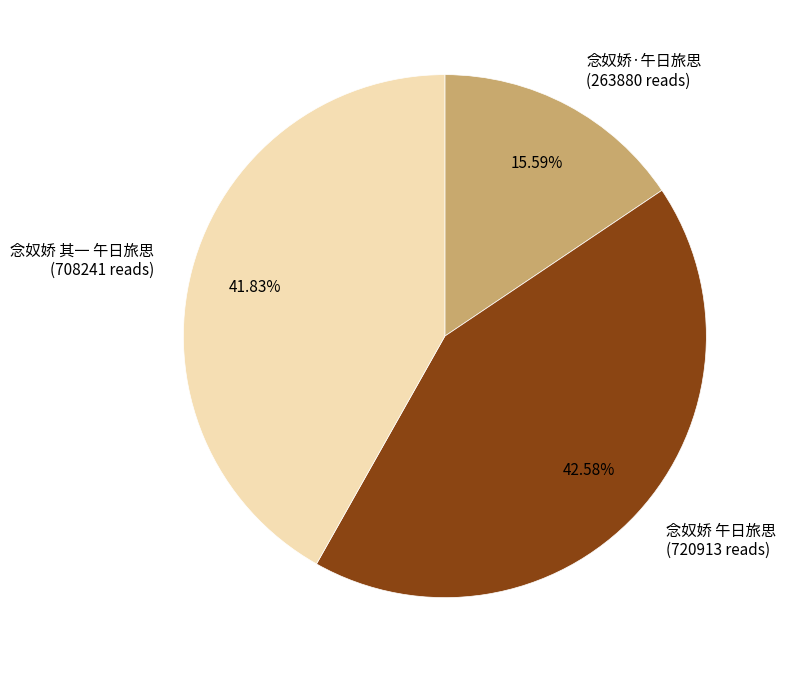

How many segments does this pie chart have?

3